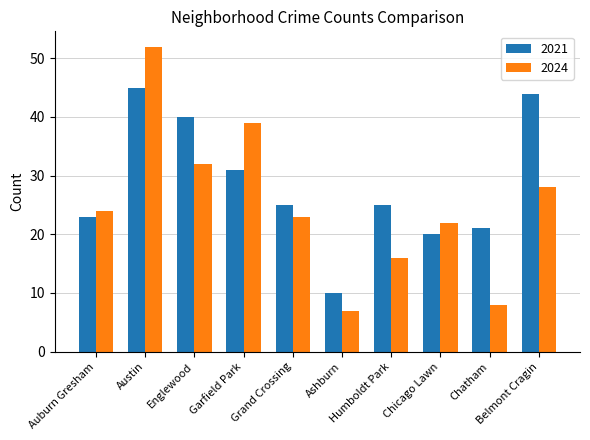

What is the difference between the 2021 values at Humboldt Park and Garfield Park?

6